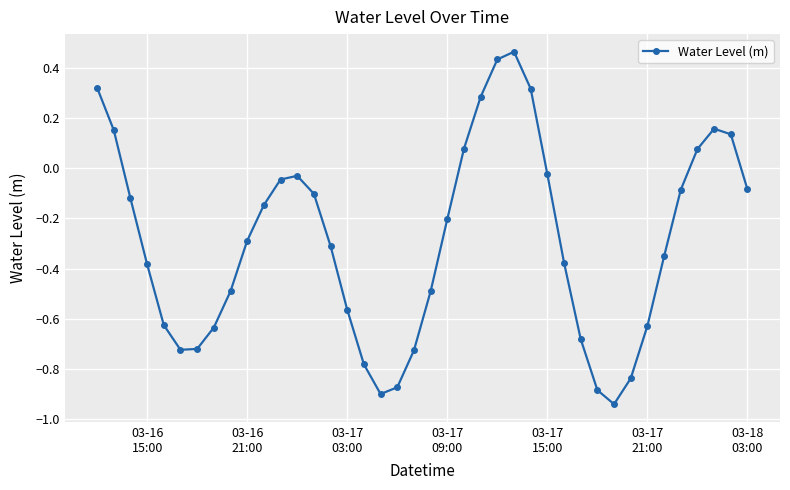

What is the difference between the second highest and second lowest values?

1.3